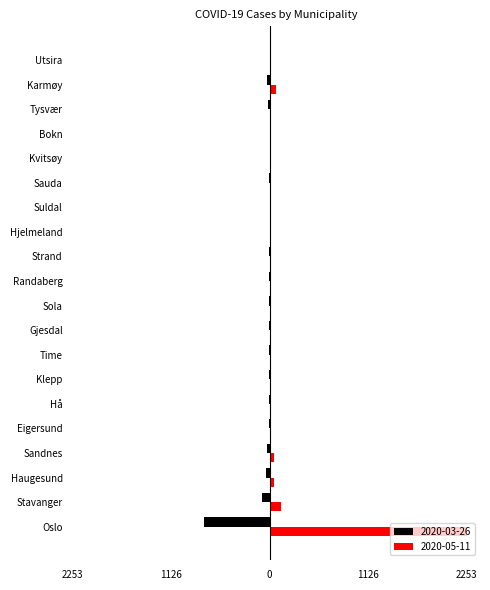

What is the average value of the 2020-05-11 series?

133